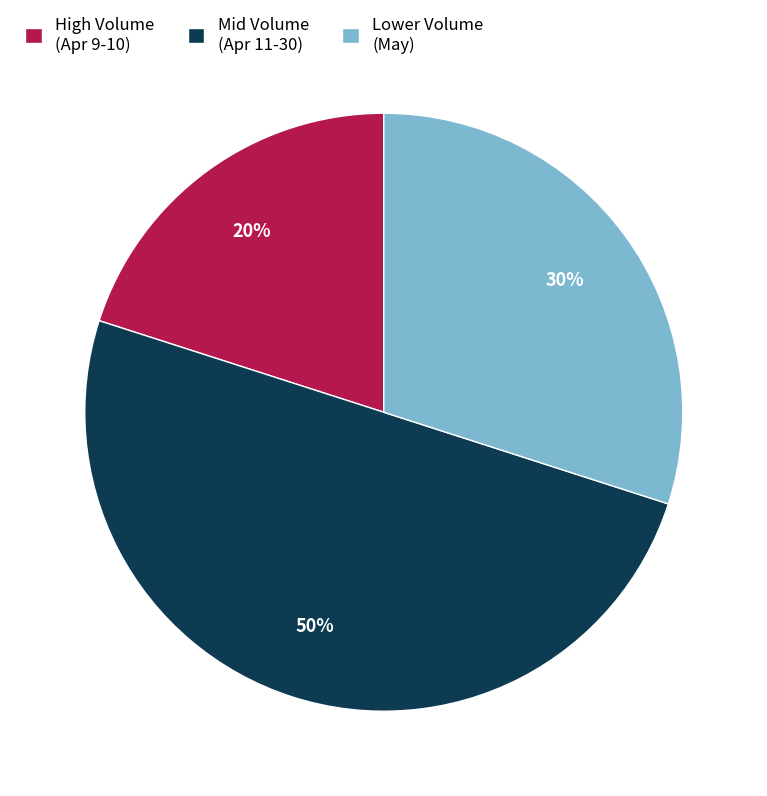

Which slice is the largest?

Mid Volume (Apr 11-30)